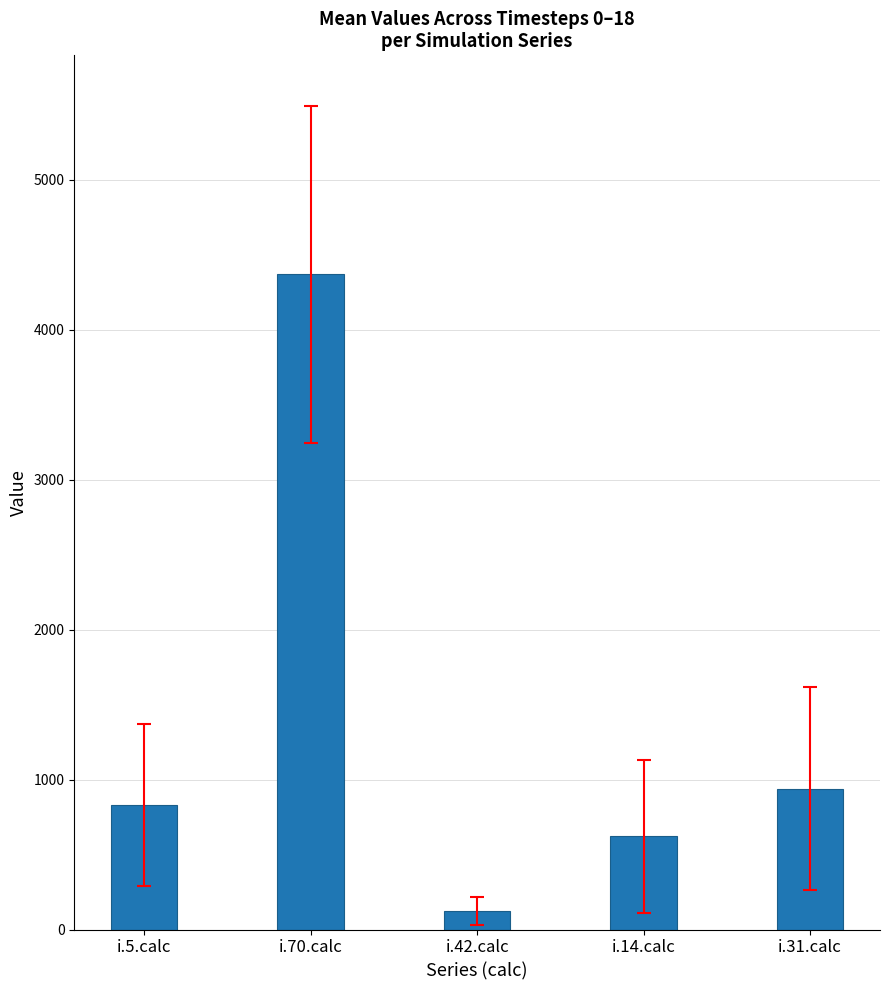

What is the label of the 2nd bar from the left?

i.70.calc